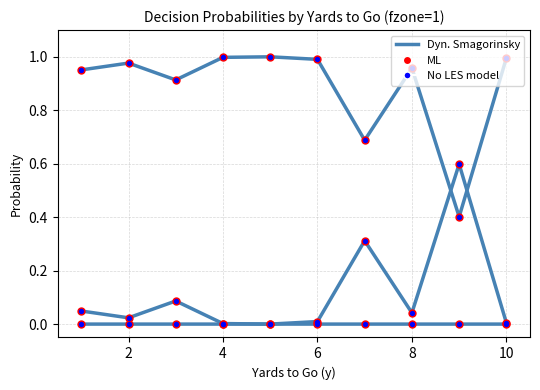

Does the chart have visible grid lines?

Yes